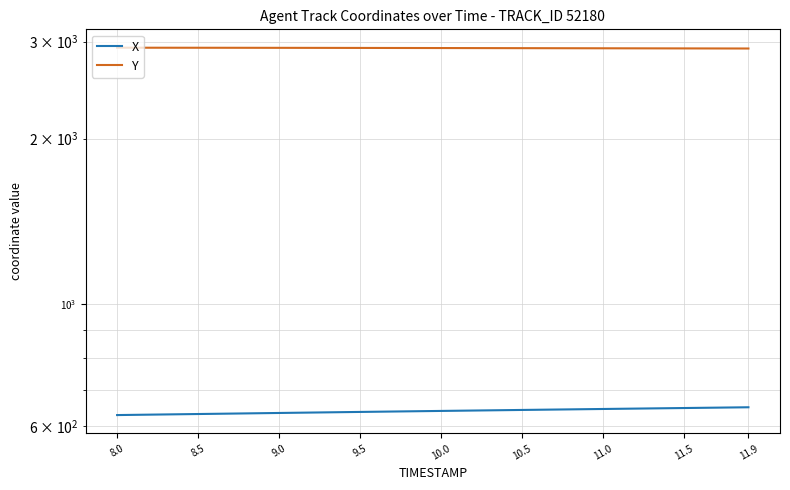

What is the total value across all series at 9.0?

3554.8